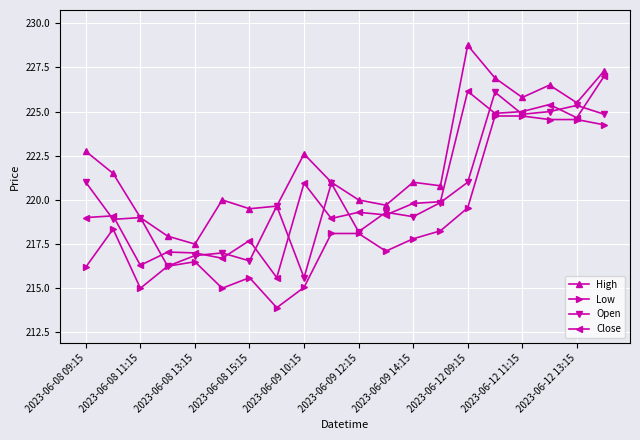

Does the chart have visible grid lines?

Yes